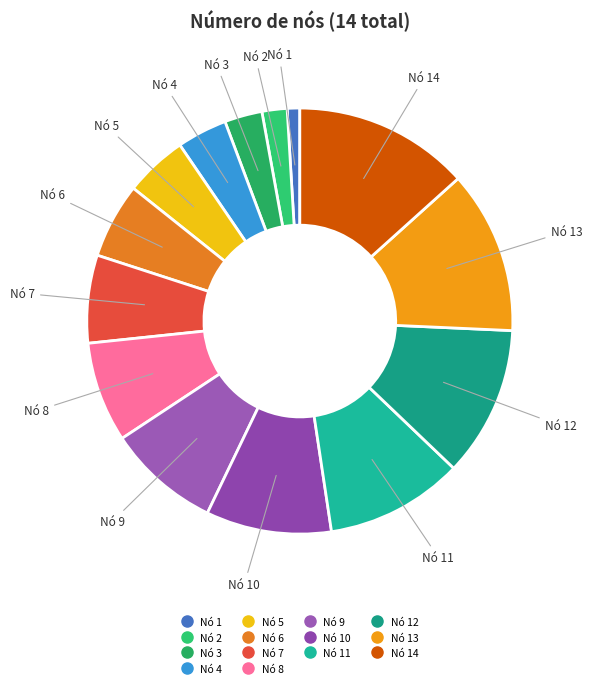

To the nearest percent, what is the difference between the largest and smallest slice percentages?

12%